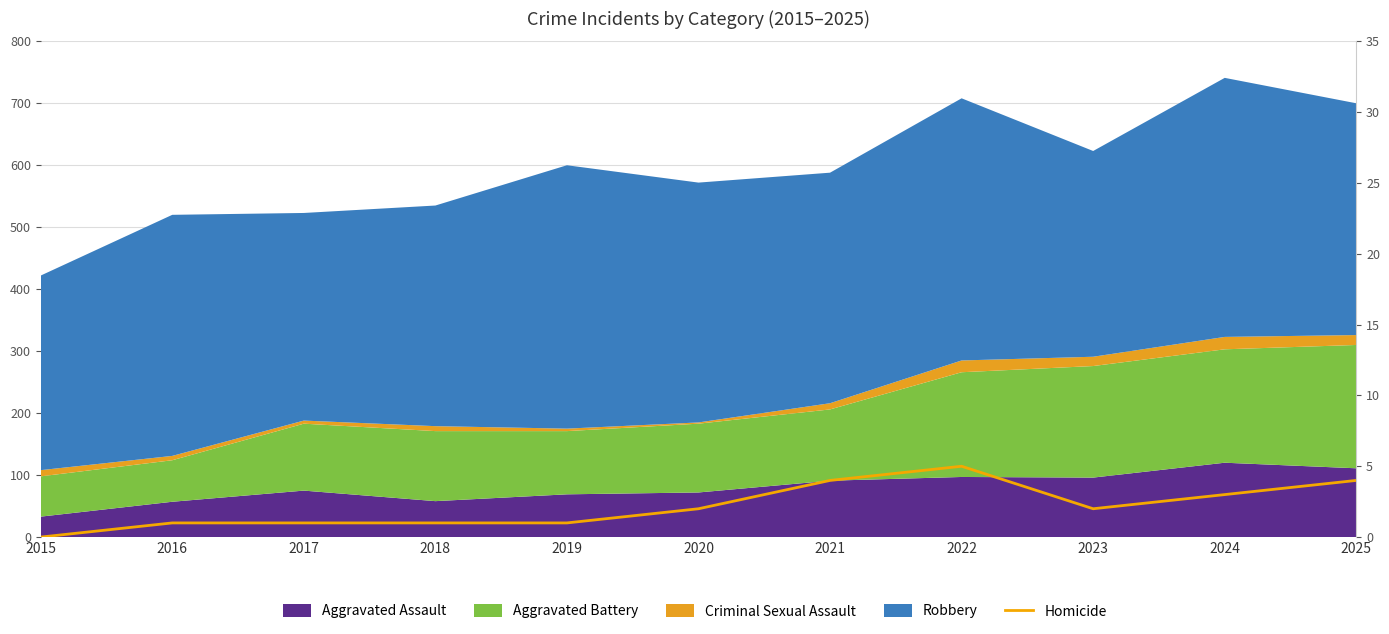

How many lines are shown in the chart?

1